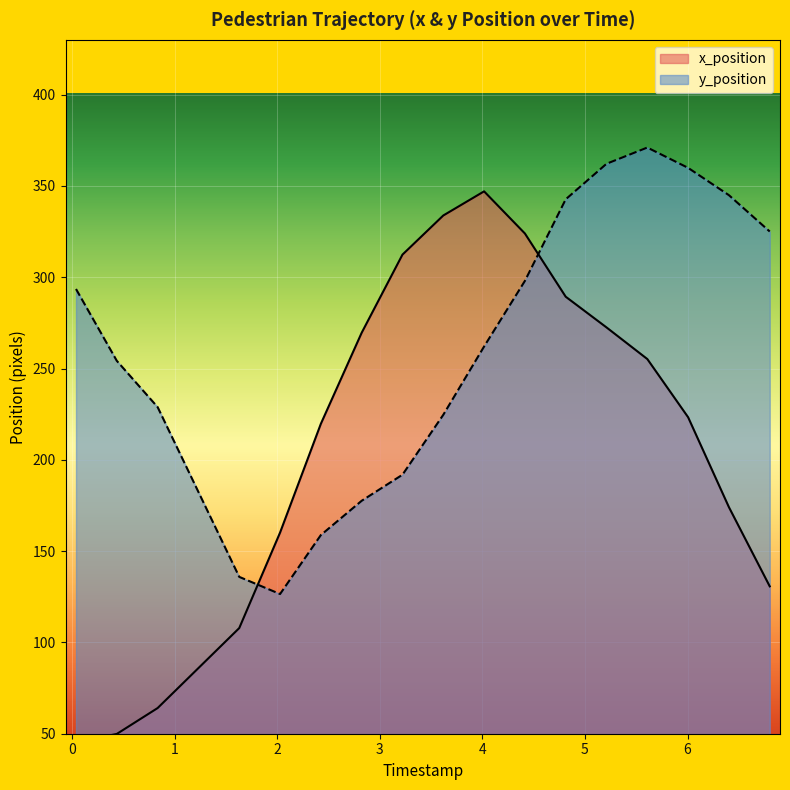

What is the sum of all x_position values?

3578.8